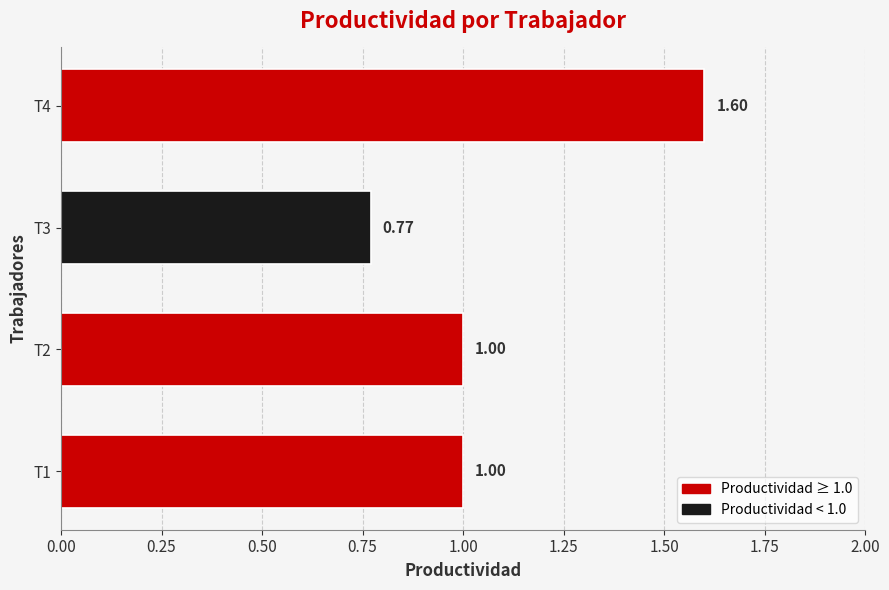

Which category has the lowest value across all series?

T3